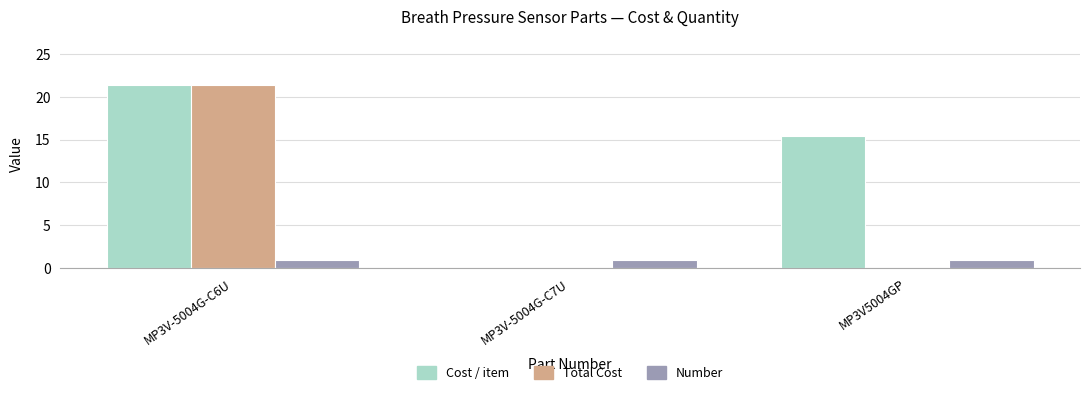

What is the sum of all Total Cost values?

21.4